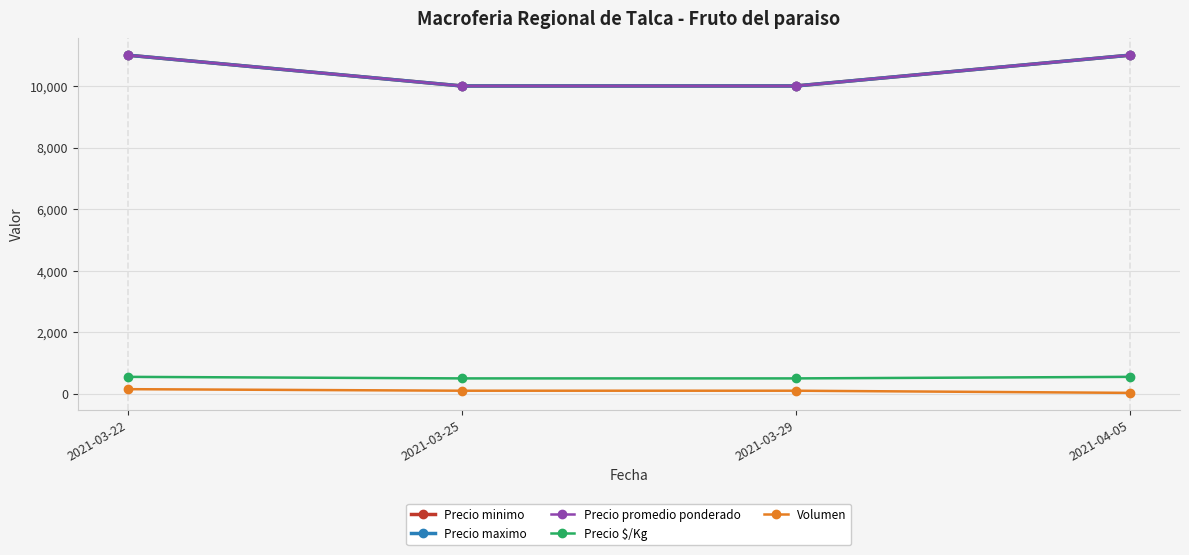

Does the chart have visible grid lines?

Yes